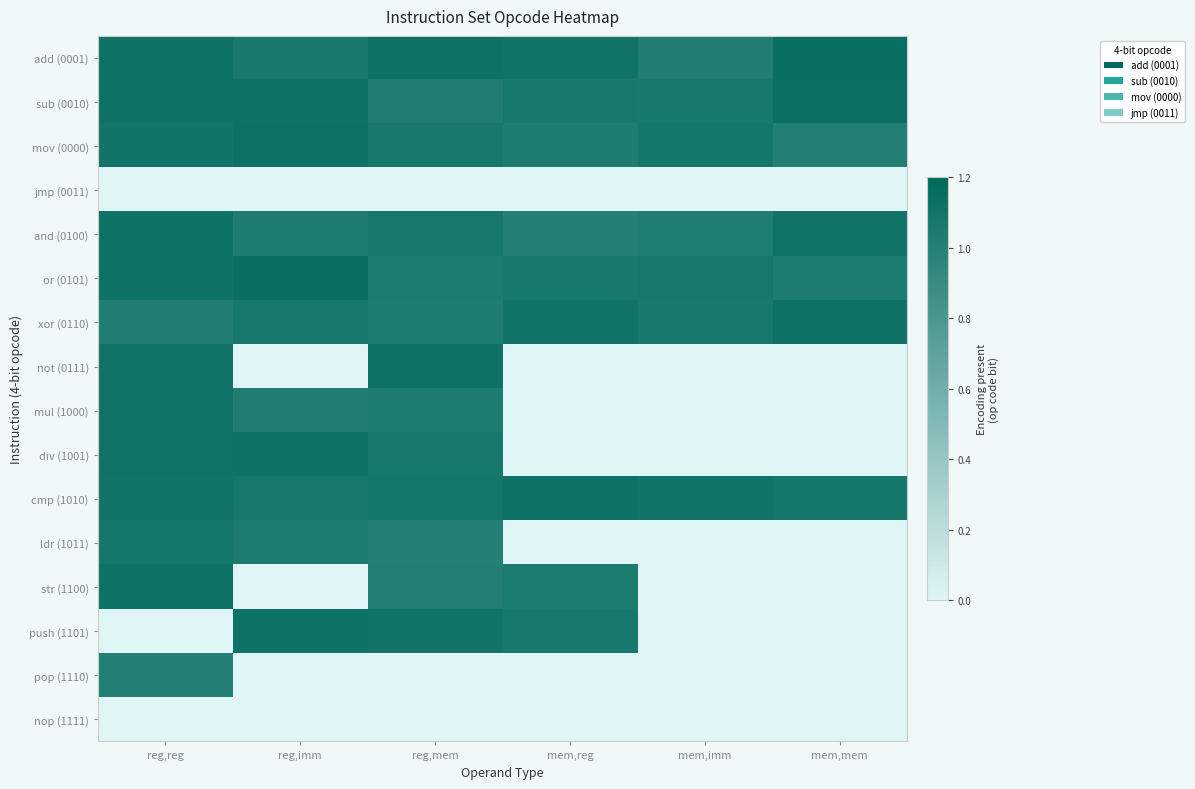

List the series in order of their peak value, lowest first.

jmp (0011), nop (1111), pop (1110), ldr (1011), mul (1000), cmp (1010), and (0100), div (1001), push (1101), mov (0000), not (0111), xor (0110), str (1100), sub (0010), or (0101), add (0001)